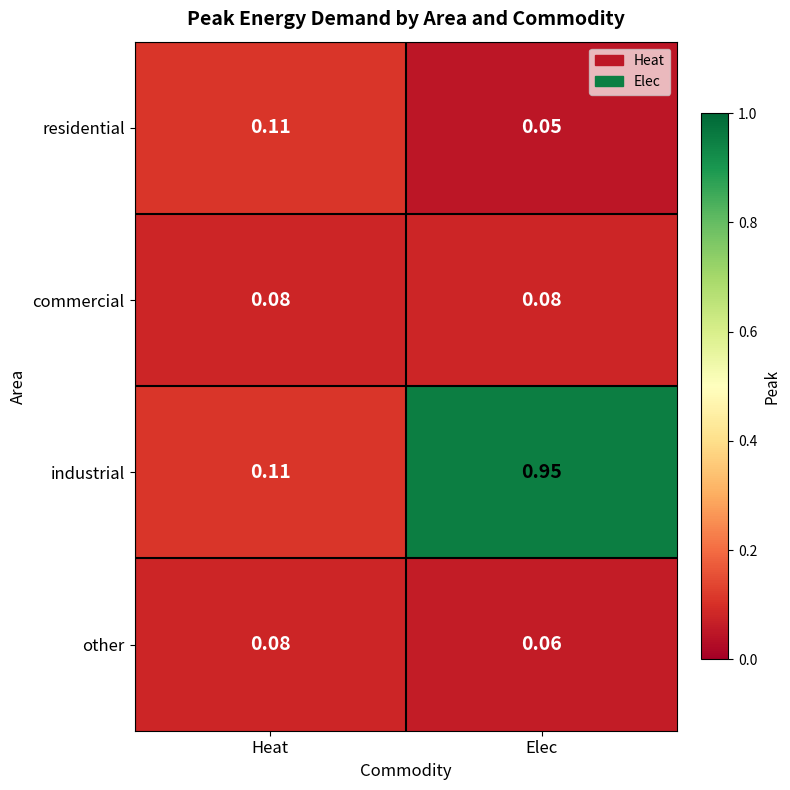

Which category has the highest value across all series?

Elec